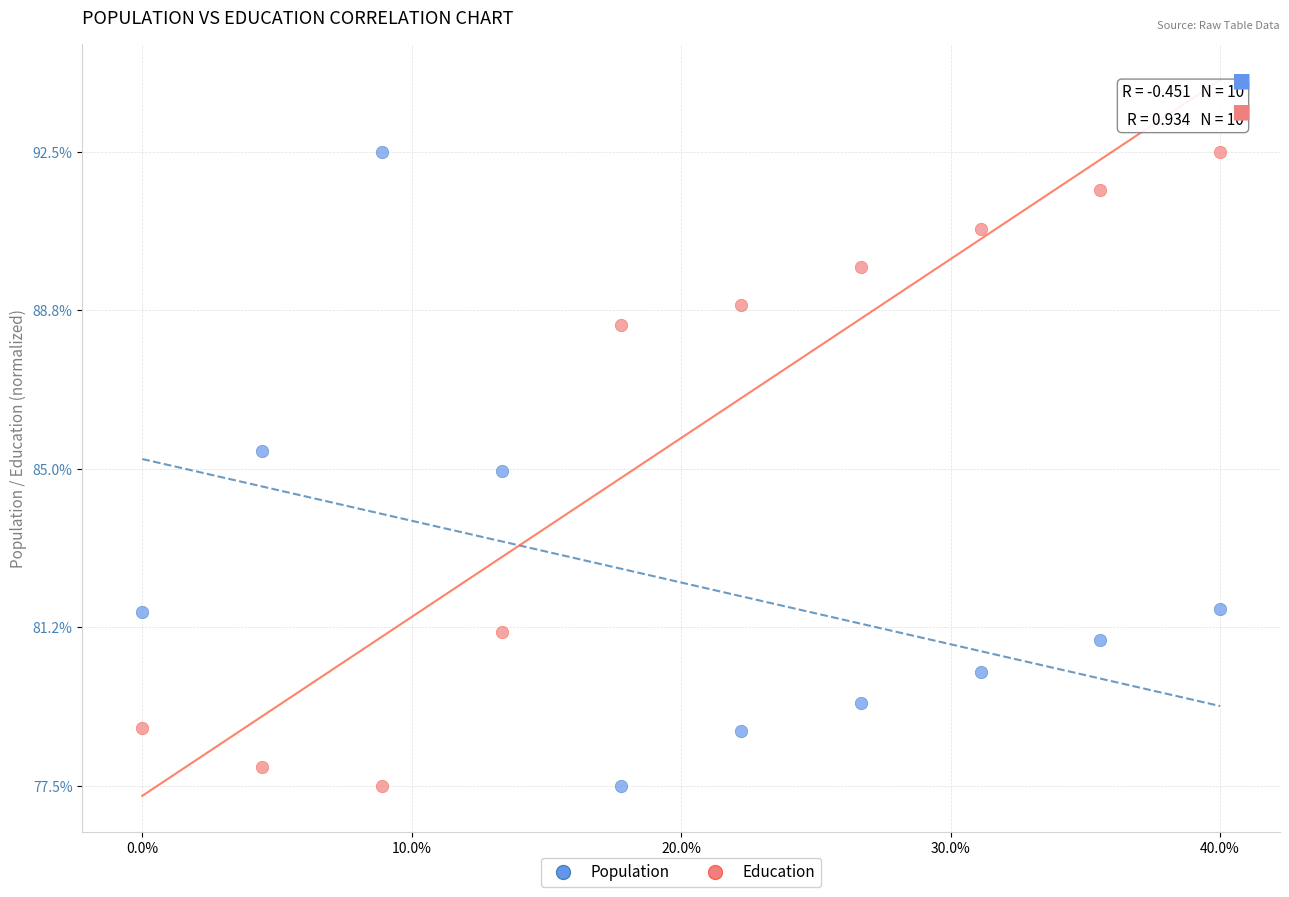

Across all data points, what is the range of X values (max minus min)?

9.0